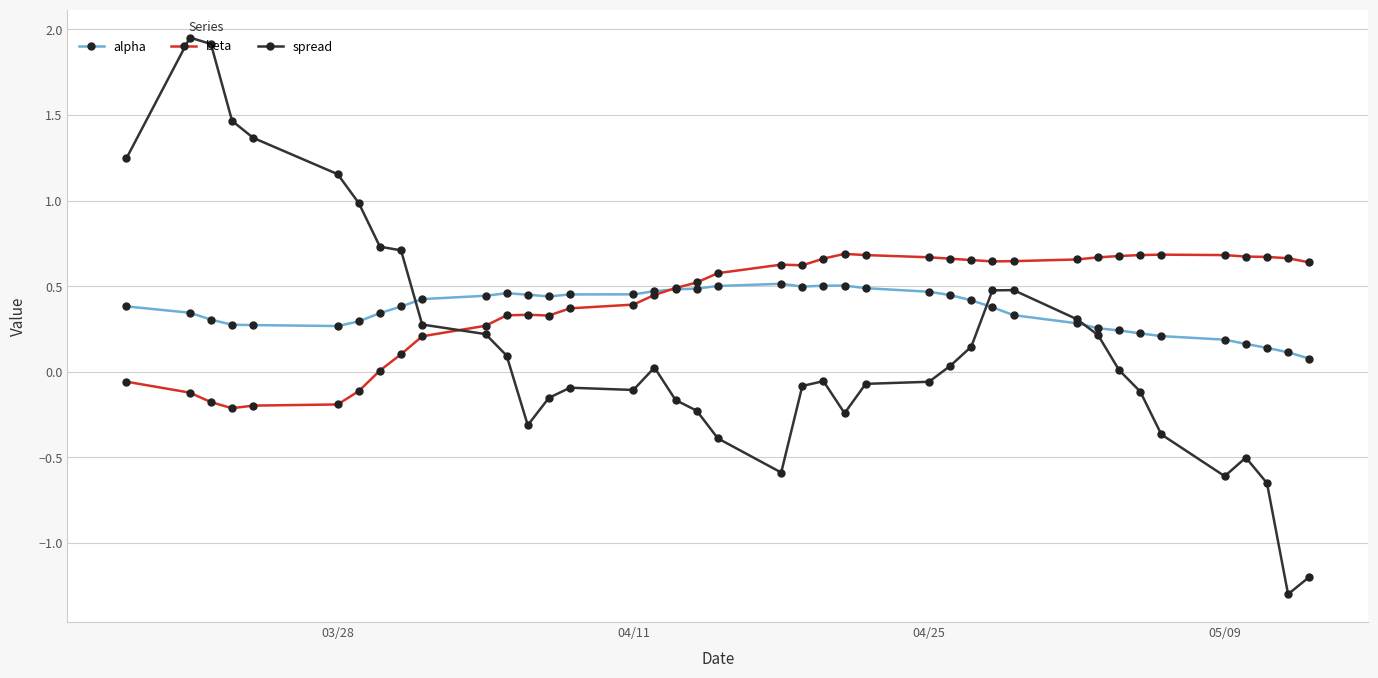

True or false: spread has more than 0 interior local peaks.

True